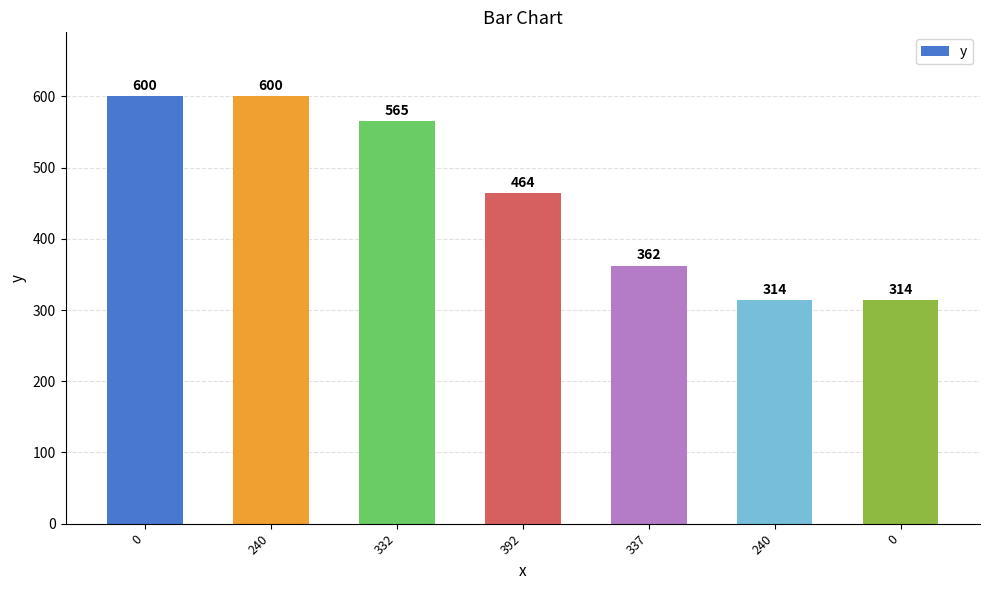

How many data points are less than 464?

3